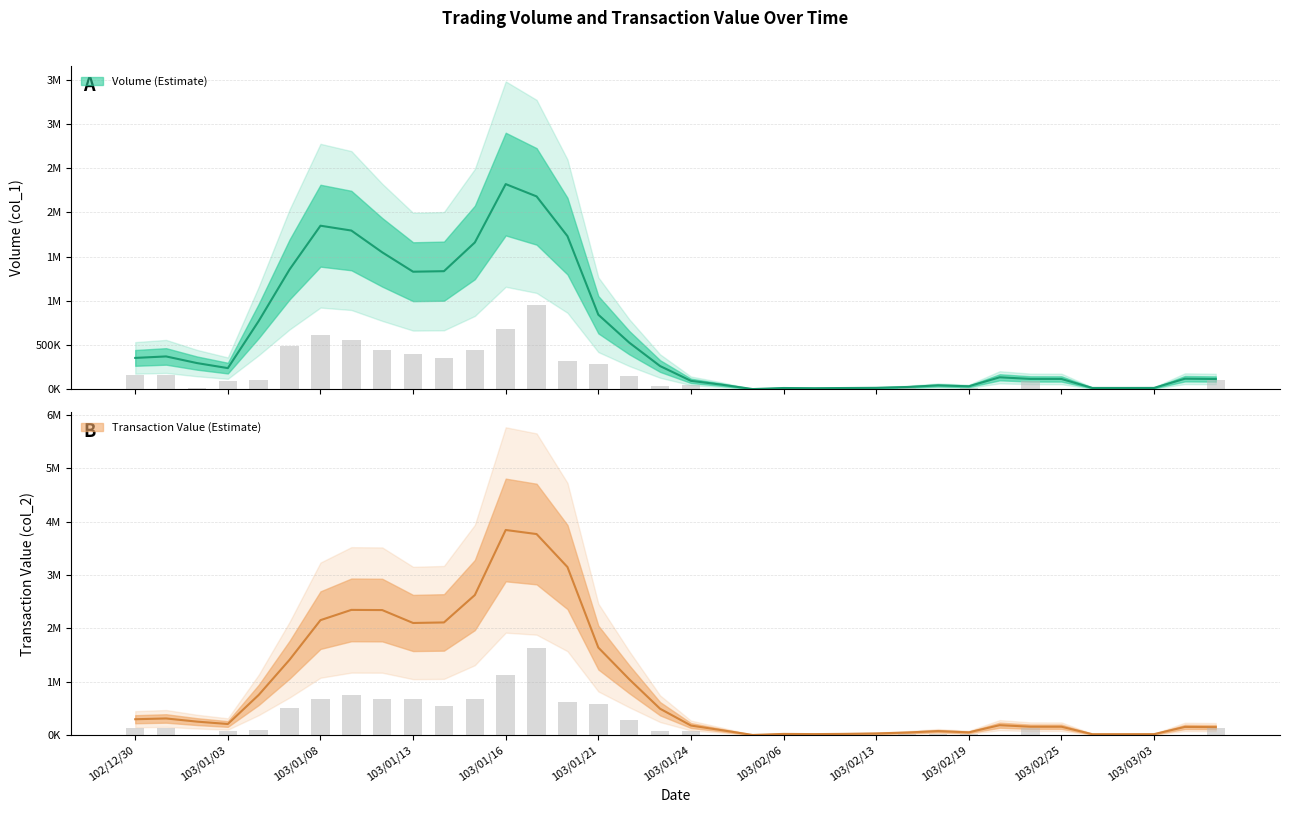

Which series has the largest range (max minus min)?

Transaction Value (col_2)